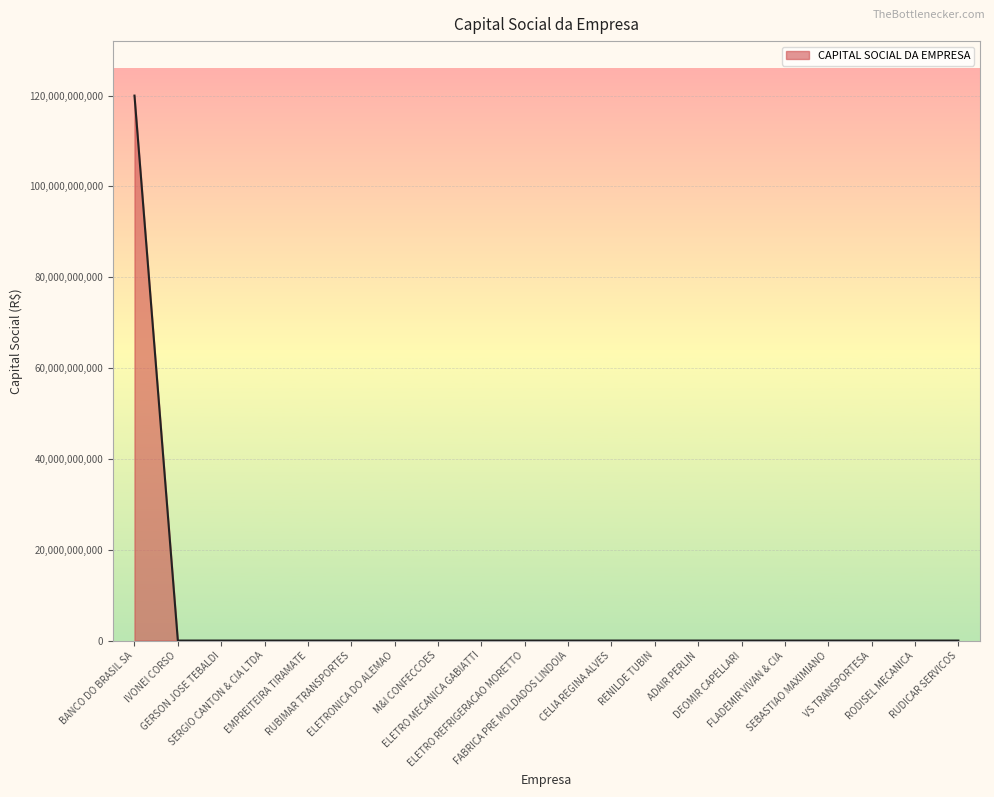

What is the maximum value shown in the chart?

120000000000